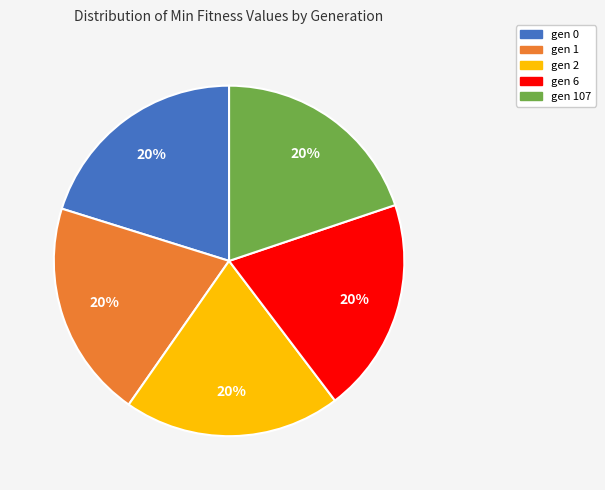

Count the number of slices in the pie.

5